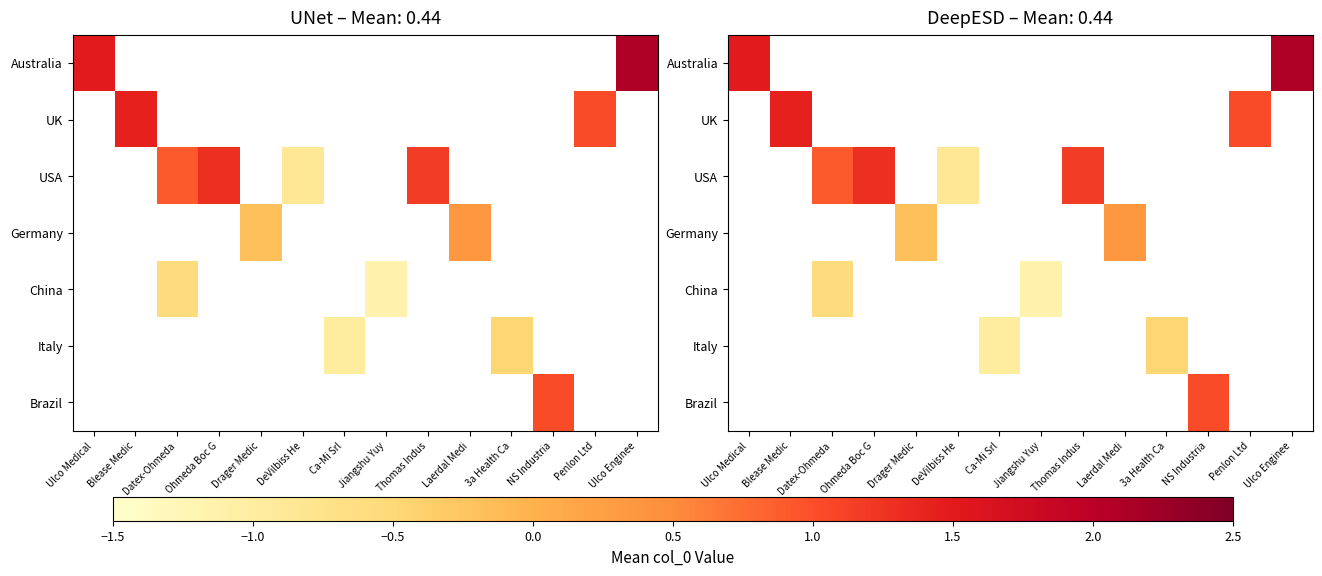

How many distinct data groups are displayed?

7